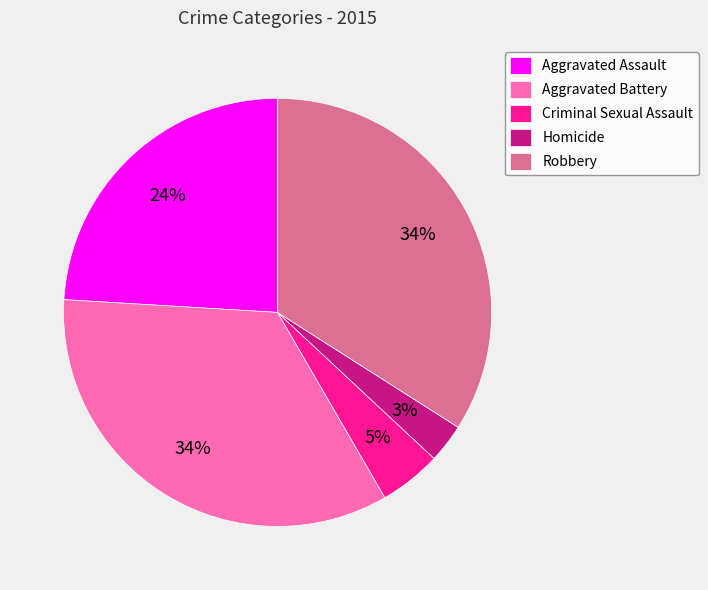

To the nearest percent, what portion does Criminal Sexual Assault represent?

5%